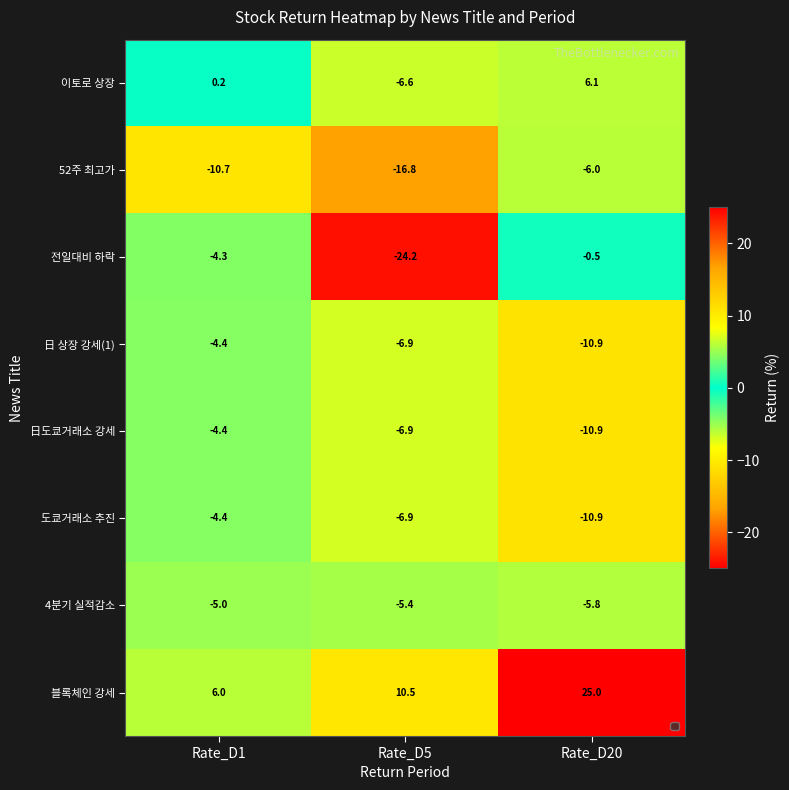

Reading left to right, transcribe all the data shown in this chart.

이토로 상장: 0.2	-6.6	6.1
52주 최고가: -10.7	-16.8	-6.0
전일대비 하락: -4.3	-24.2	-0.5
日 상장 강세(1): -4.4	-6.9	-10.9
日도쿄거래소 강세: -4.4	-6.9	-10.9
도쿄거래소 추진: -4.4	-6.9	-10.9
4분기 실적감소: -5.0	-5.4	-5.8
블록체인 강세: 6.0	10.5	25.0